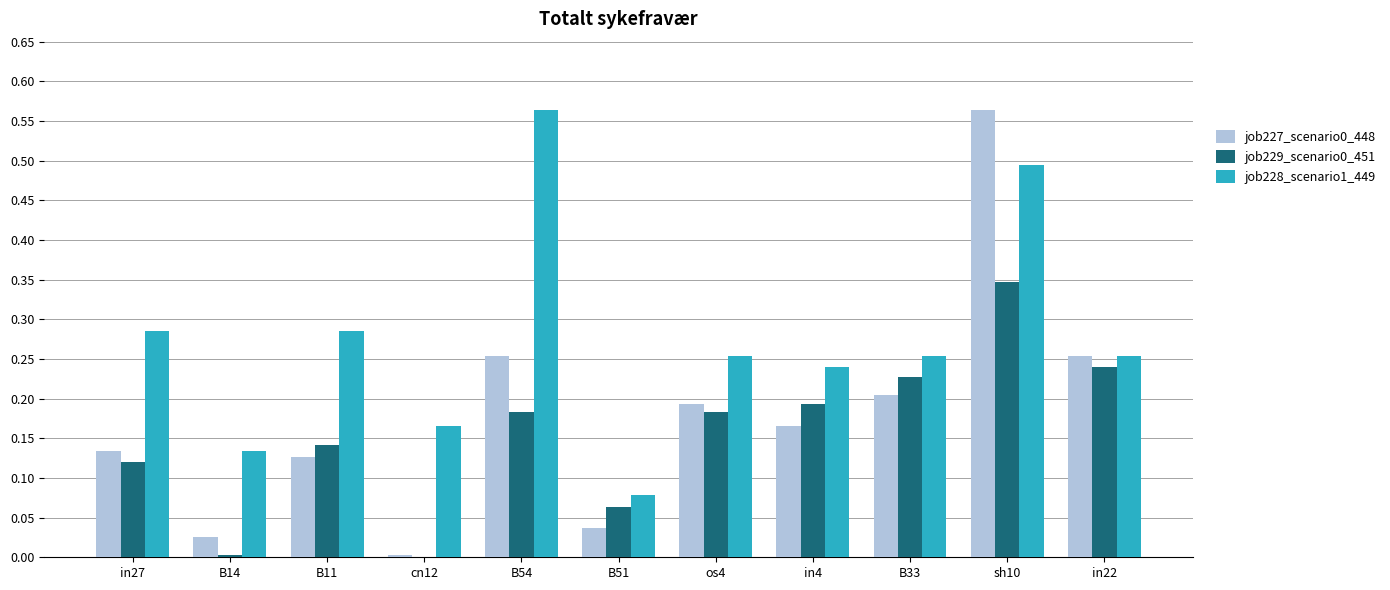

Does the chart contain stacked bars?

No